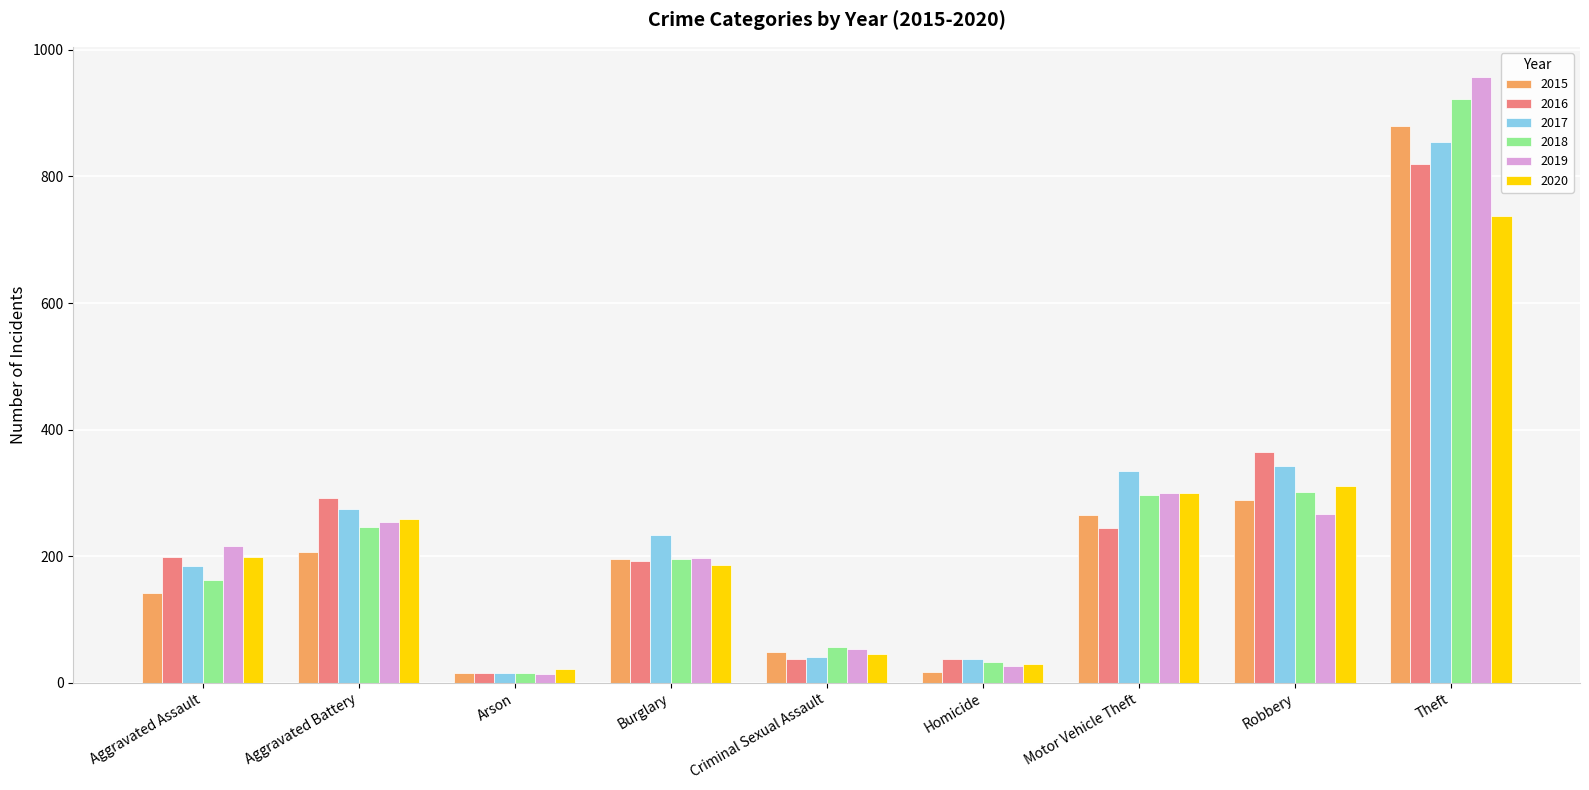

What is the difference between the highest and lowest values at Burglary?

48